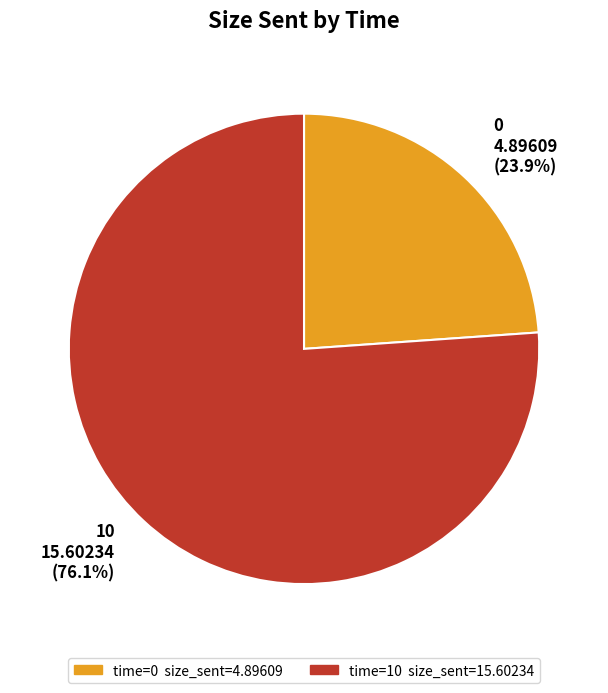

What is the ratio of the value at 10 to the value at 0?

3.2